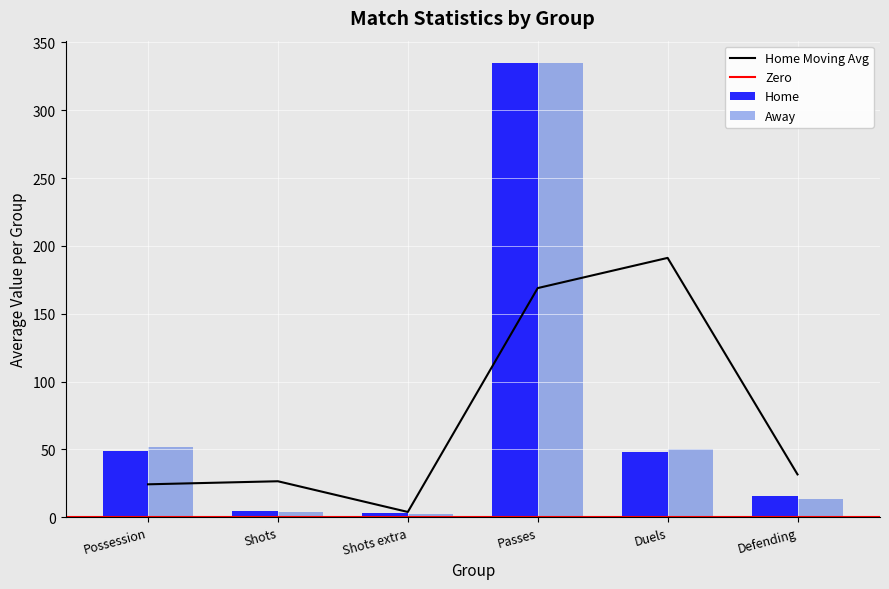

At 35, list the series in order from smallest to largest.

Home, Away